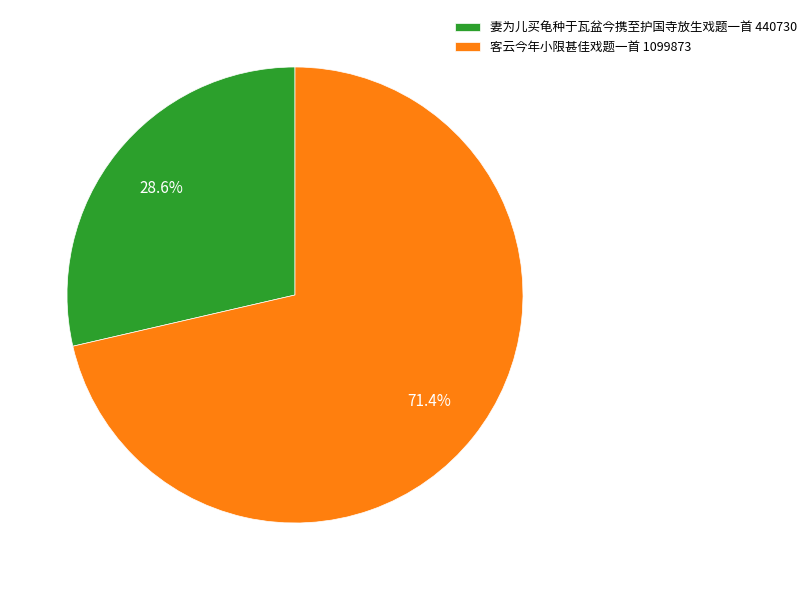

The 客云今年小限甚佳戏题一首 slice represents 71% of the pie. True or false?

True